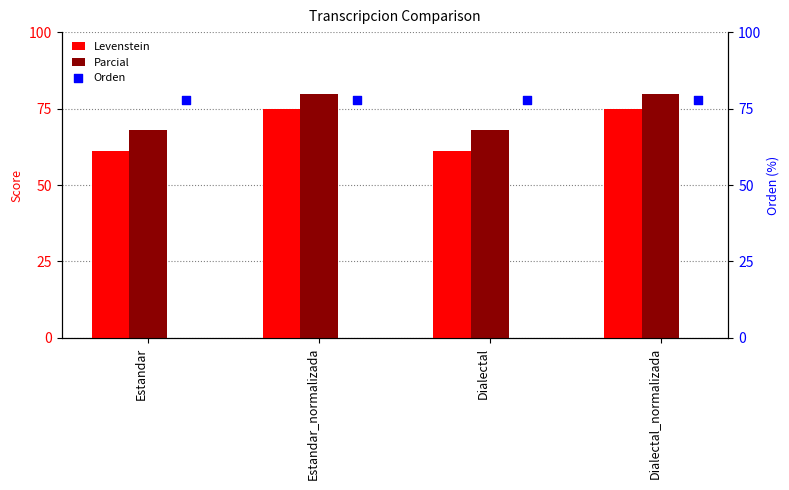

Which series contains the highest Y value?

Parcial